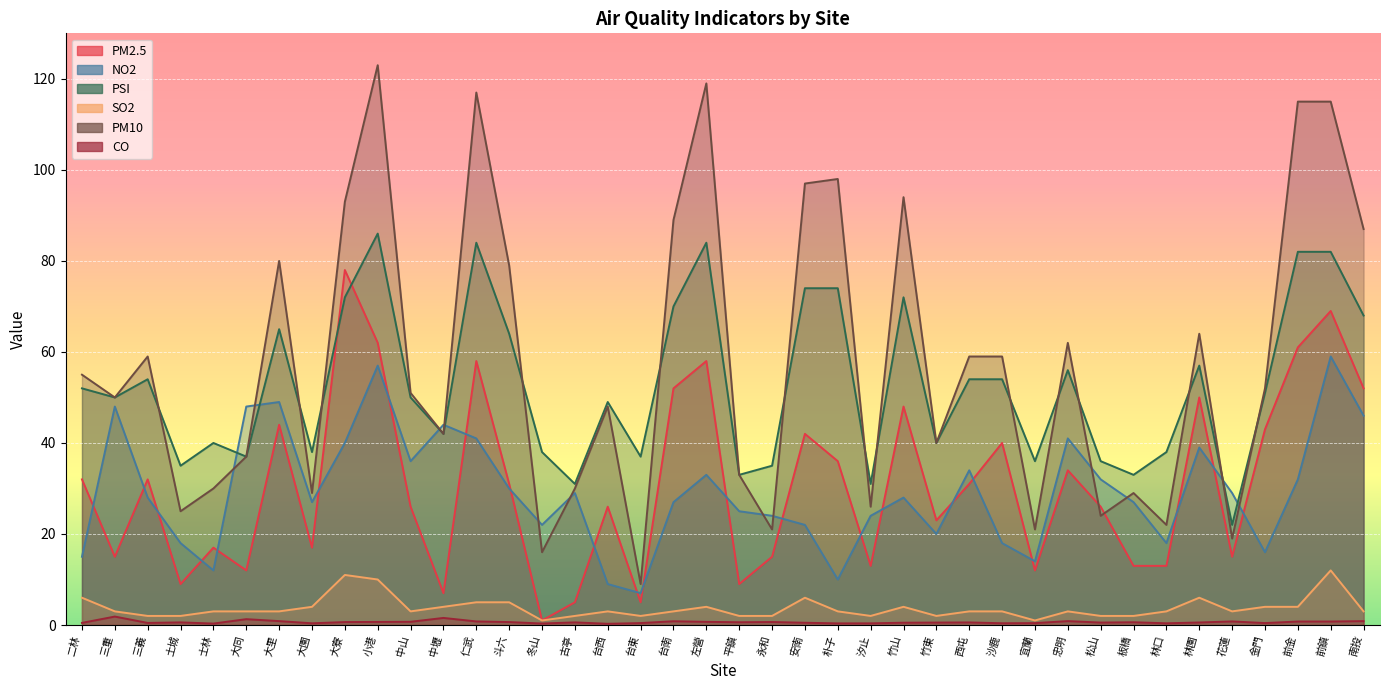

What position from the left is 小港?

10